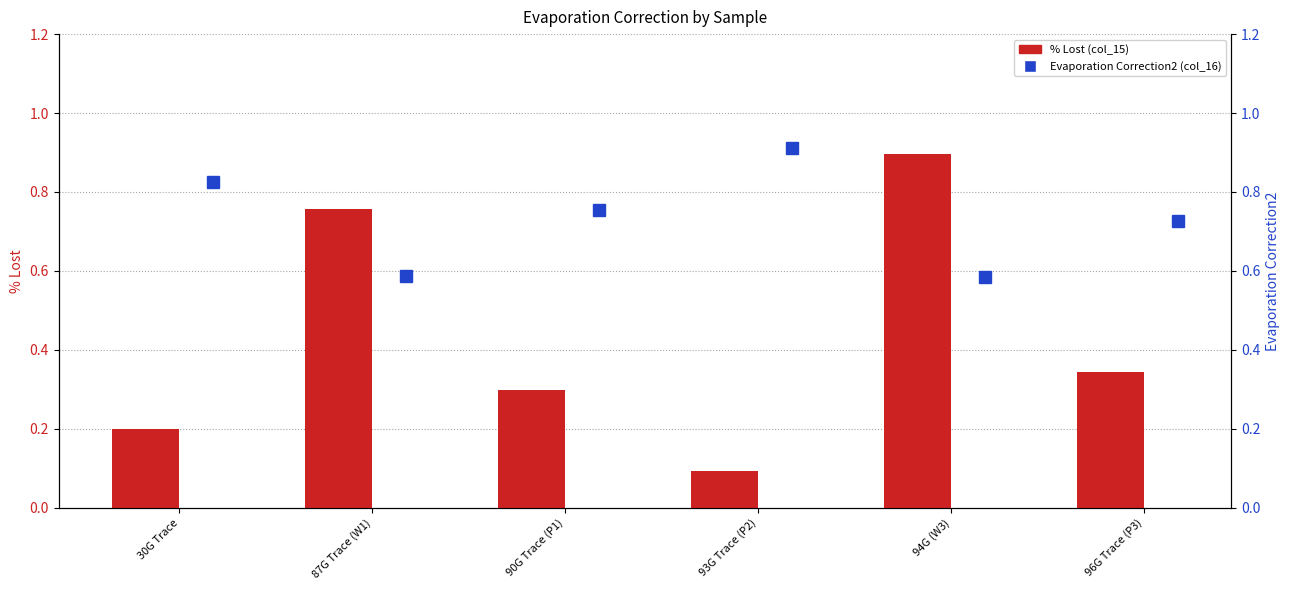

At which category is the sum across all series the highest?

94G (W3)